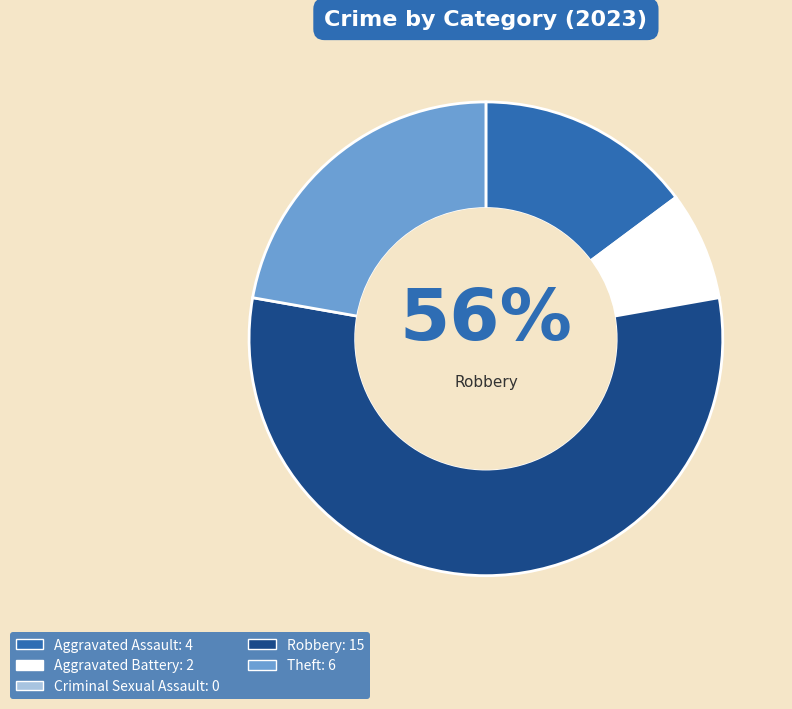

Between Robbery and Theft, which is larger?

Robbery